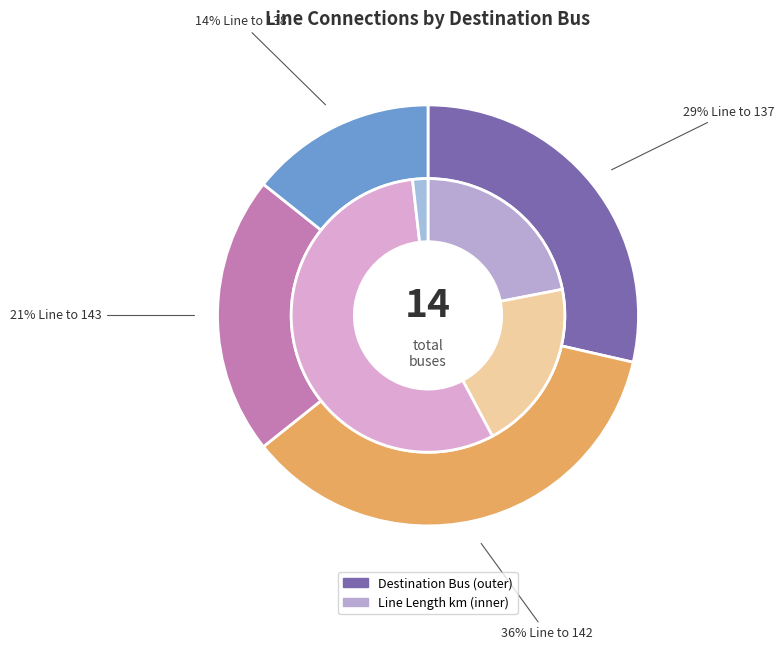

To the nearest percent, what is the average slice percentage?

25%